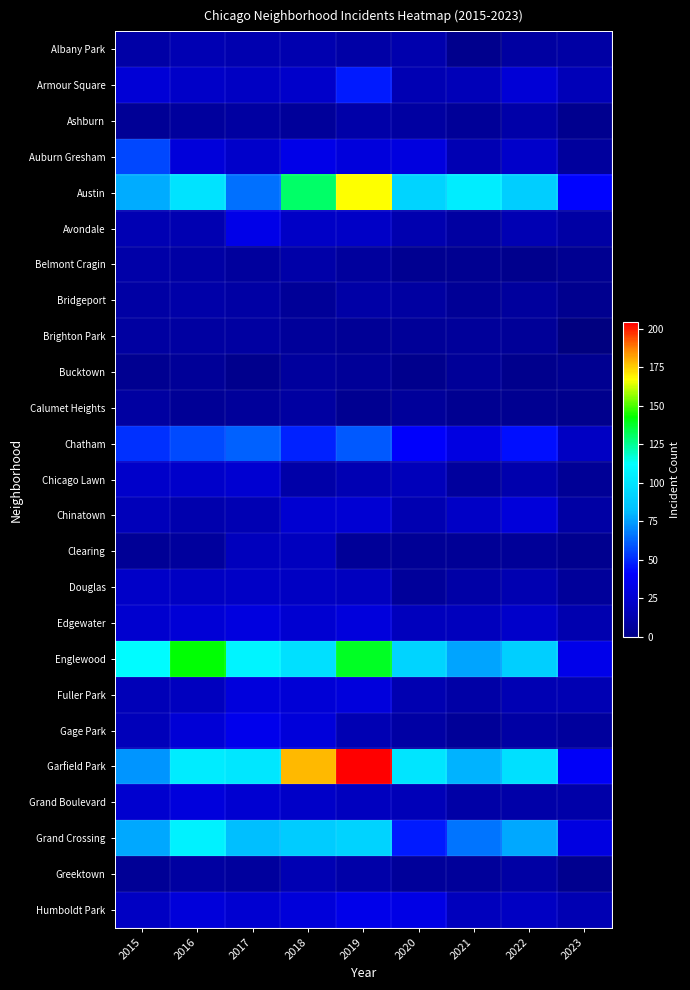

Which label corresponds to the largest value in the chart?

2019